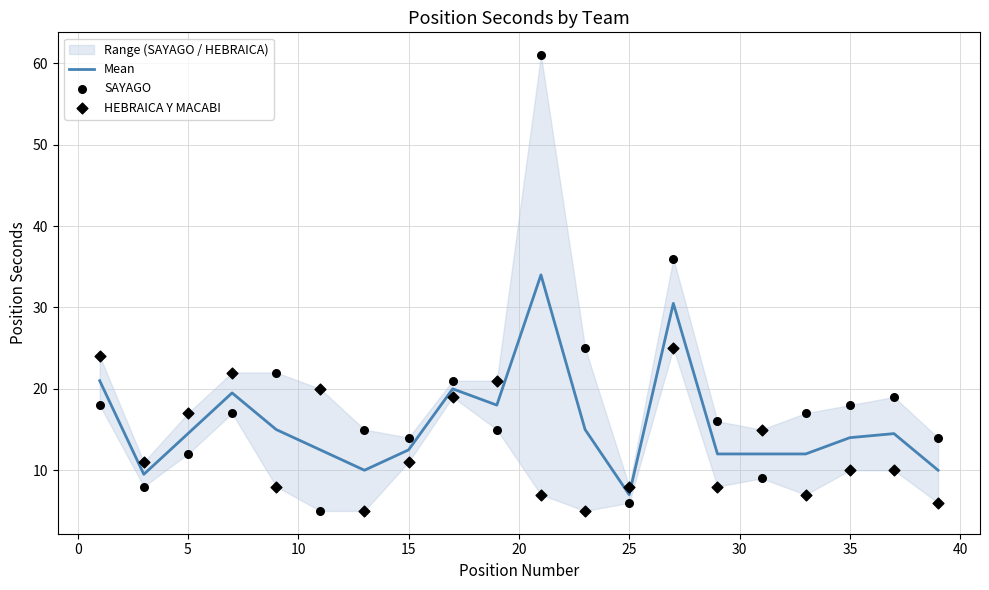

Which series has the largest total across all categories?

SAYAGO